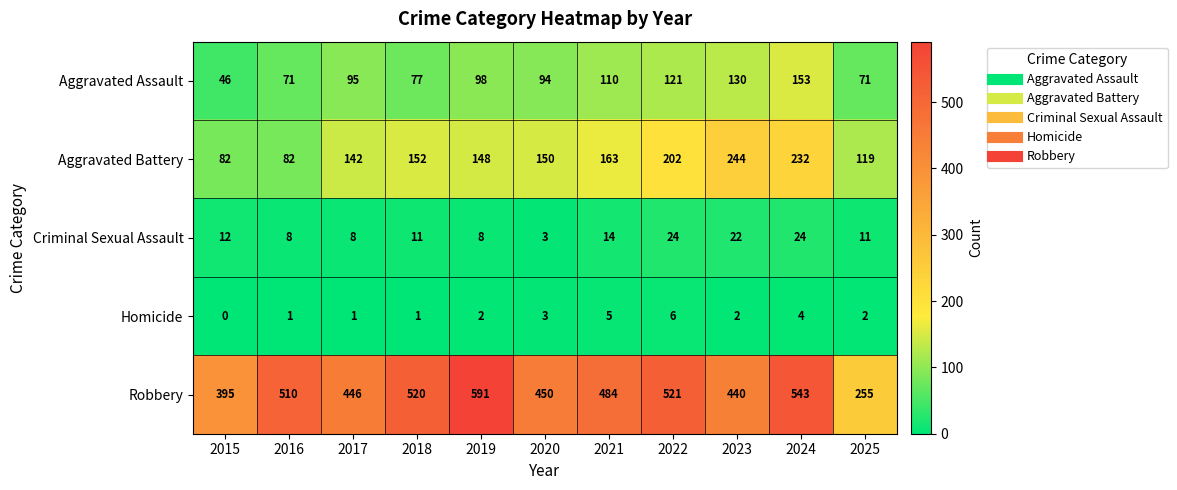

The value of Robbery at 2025 is 379. True or false?

False